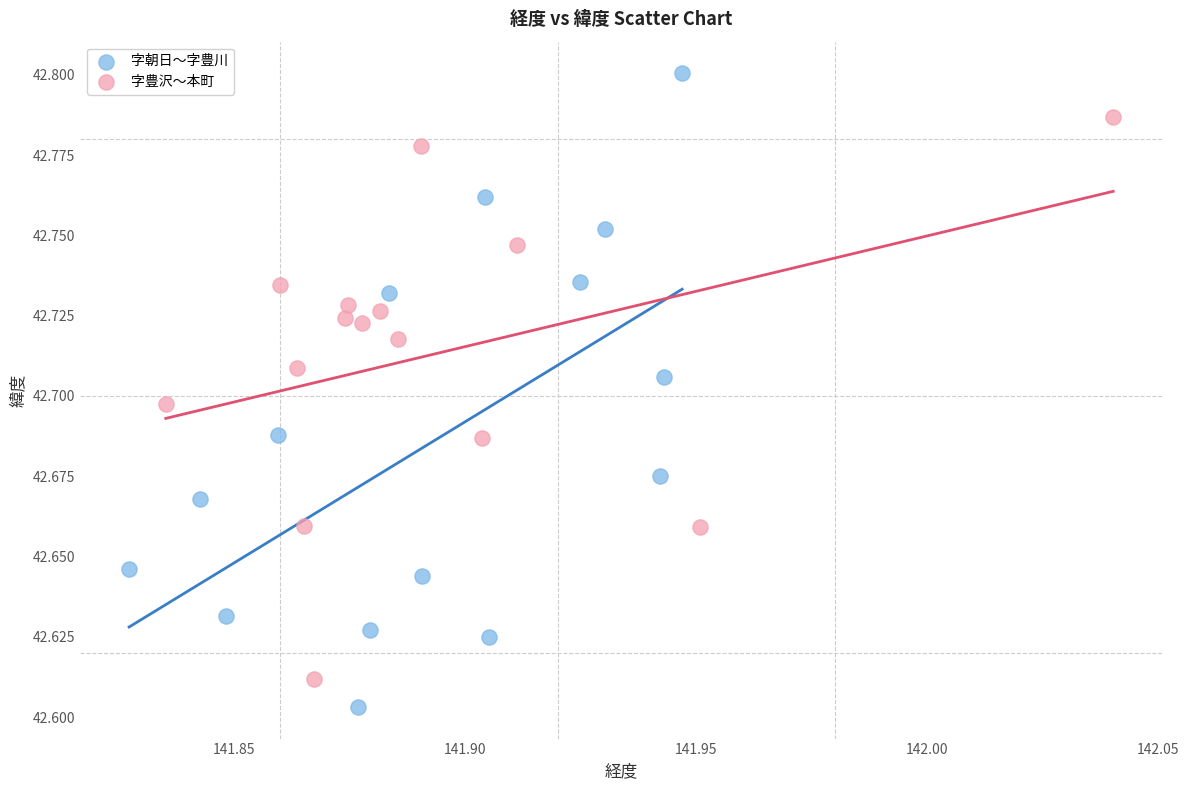

Which series has the widest spread of Y values?

字朝日〜字豊川